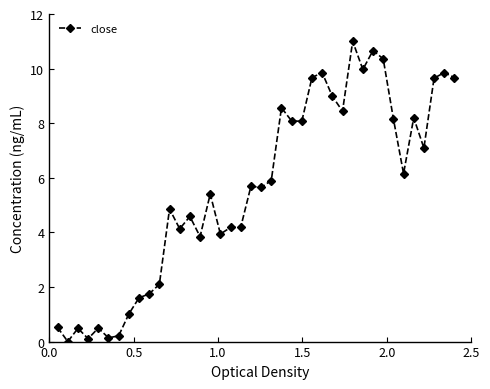

What is the value of the 13th point from the left?

4.1